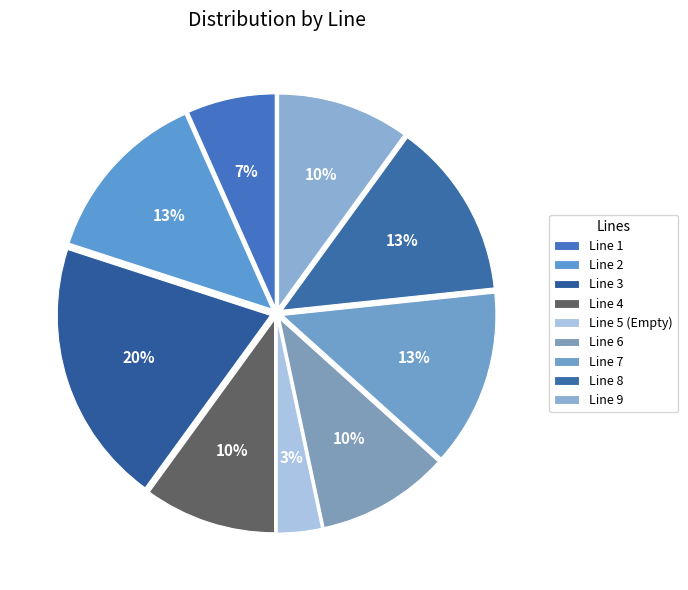

Is there any slice that represents more than half of the pie?

No